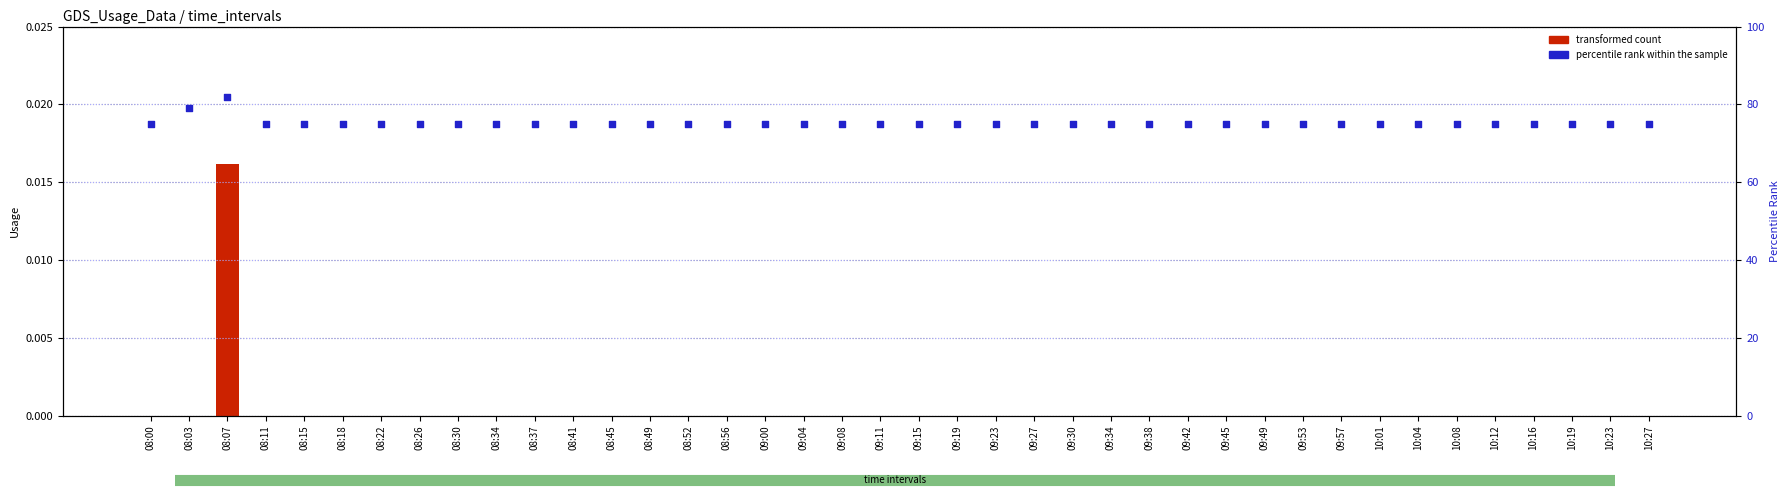

Which series has the widest spread of Y values?

percentile rank within the sample